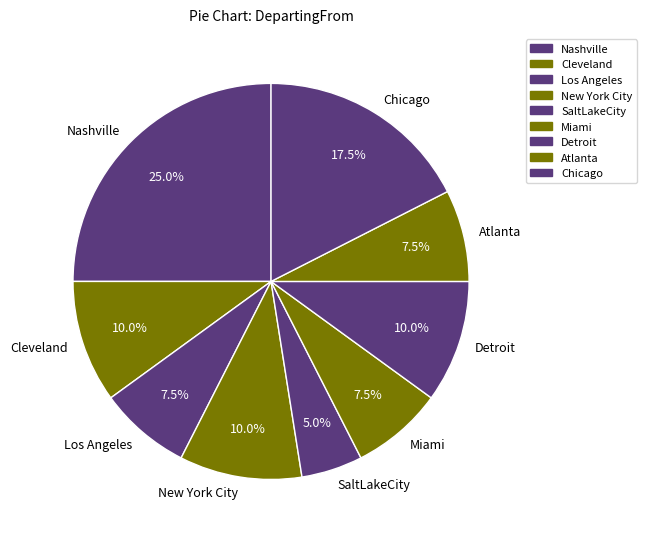

Which category has the smallest portion of the pie?

SaltLakeCity